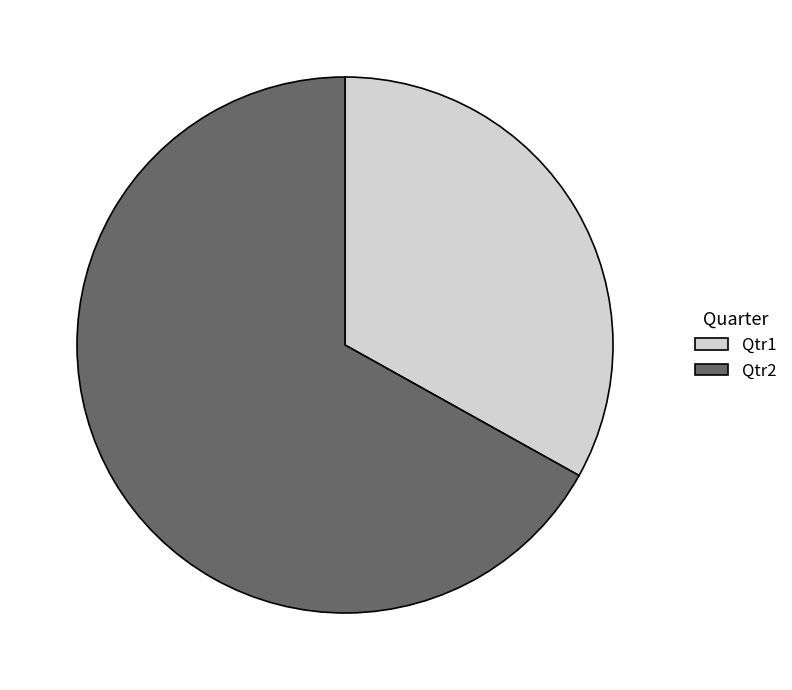

Does any single category account for the majority?

Yes